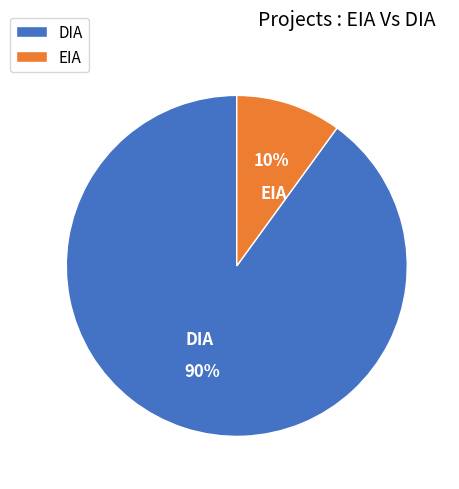

To the nearest percent, what portion does EIA represent?

10%